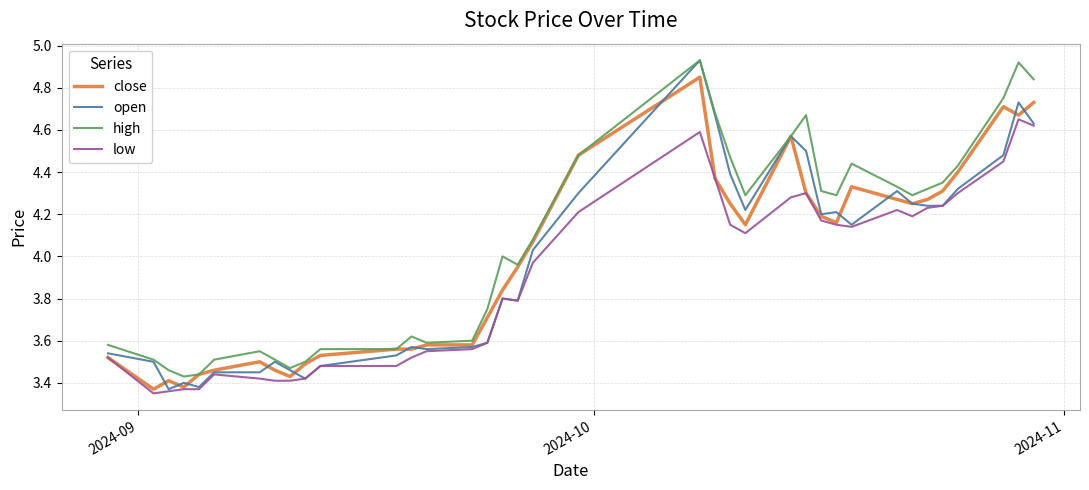

True or false: low and high cross at least once.

False